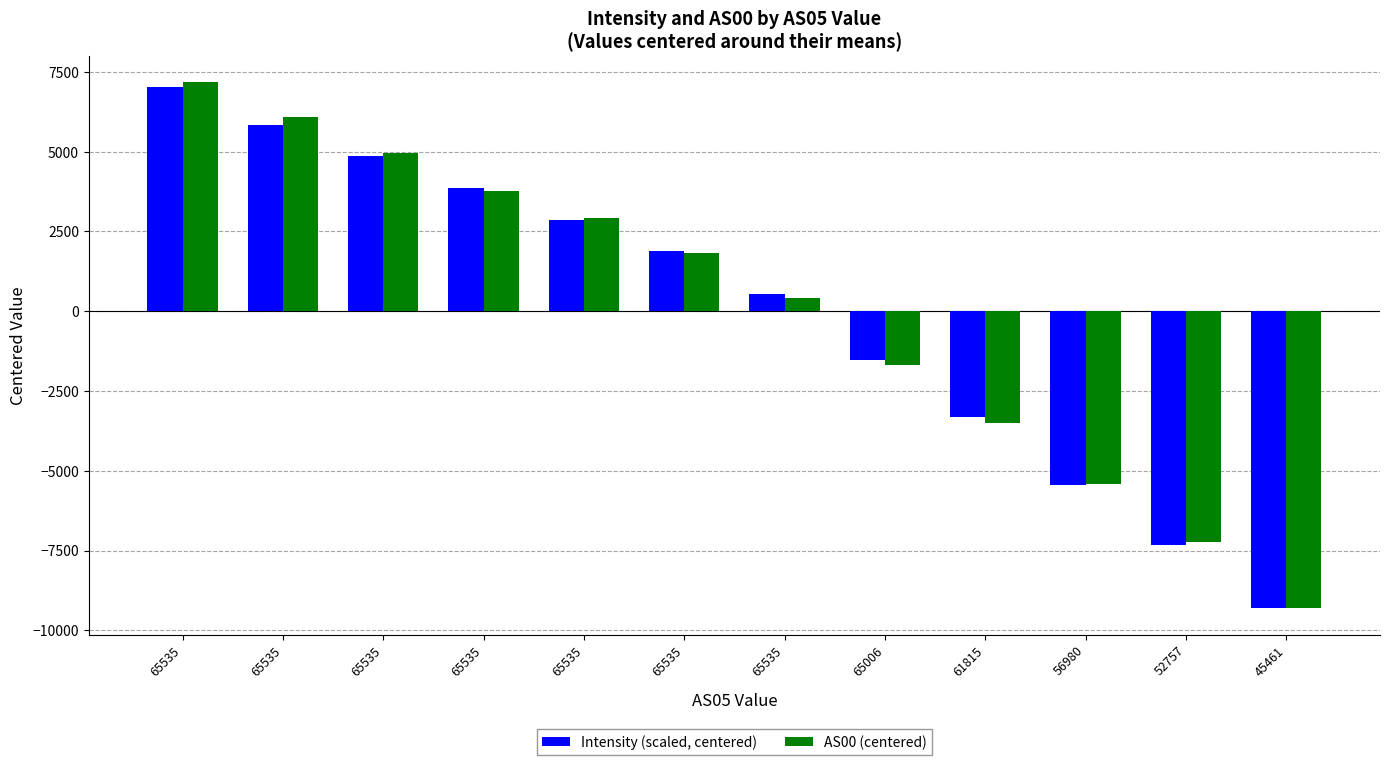

At which label is AS00 (centered) closest to -1067?

65006